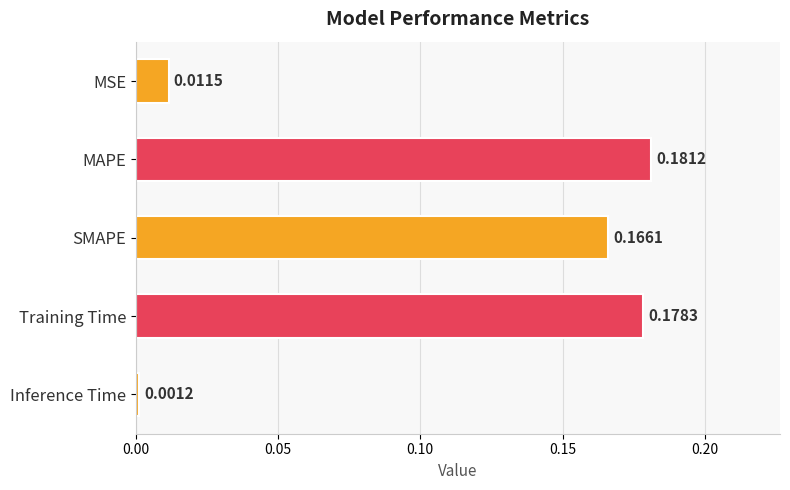

Does the chart contain stacked bars?

No